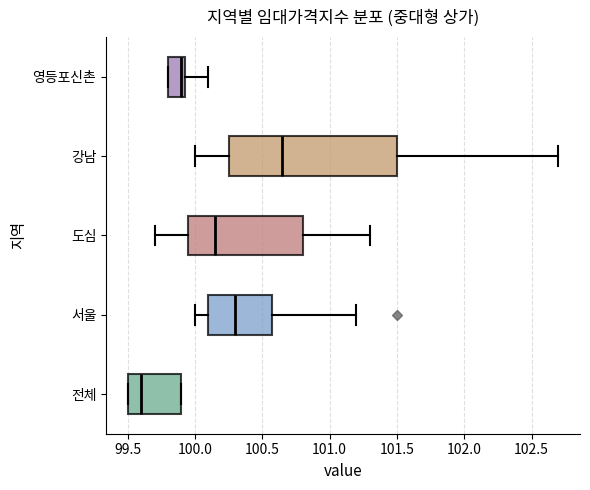

Which box is the widest, from its left edge to its right edge?

강남